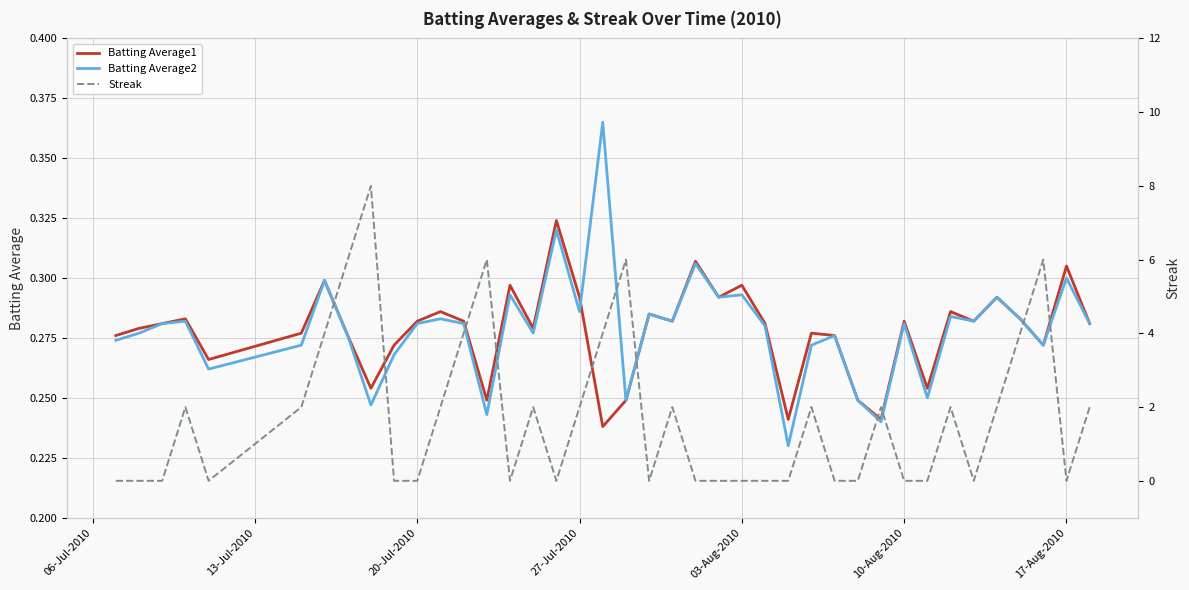

True or false: Streak has more than 1 points higher than both neighbors.

True